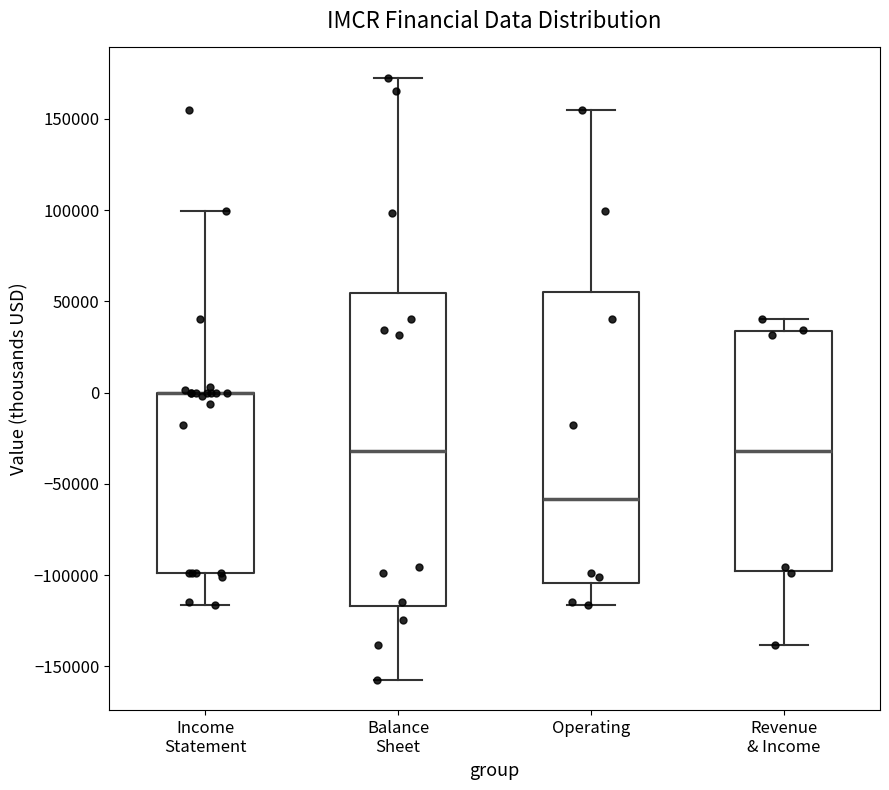

Comparing the boxes themselves (not the whiskers), which one is the tallest?

Balance Sheet